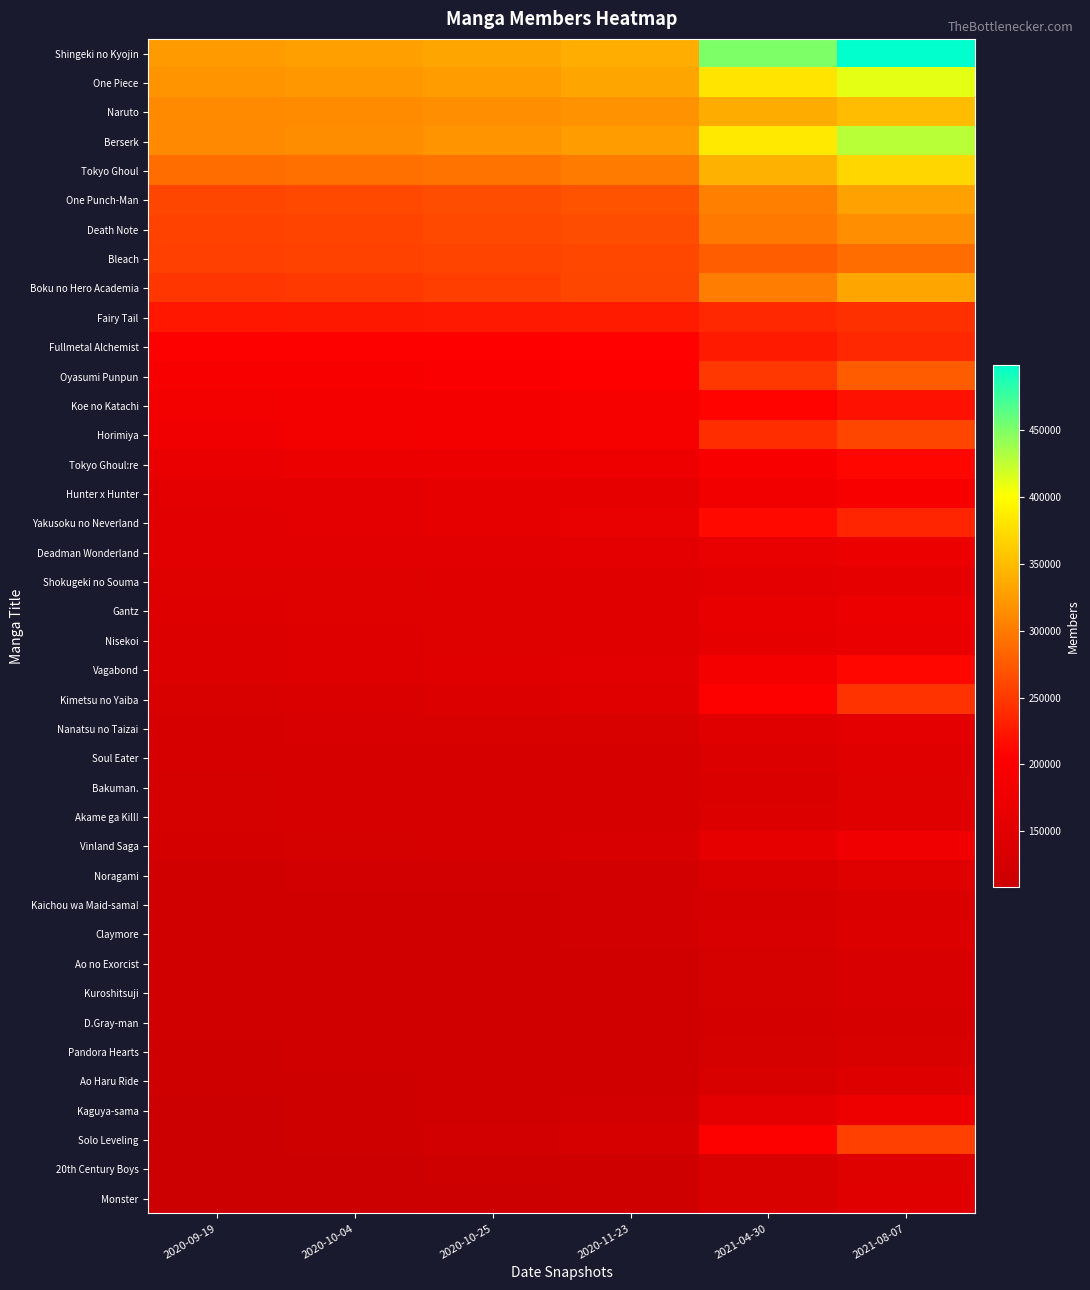

Reading right to left, list all the values displayed in this chart.

Shingeki no Kyojin: 2021-08-07=498684	2021-04-30=450539	2020-11-23=338951	2020-10-25=332404	2020-10-04=328022	2020-09-19=325234
One Piece: 2021-08-07=410367	2021-04-30=380452	2020-11-23=333102	2020-10-25=326824	2020-10-04=322699	2020-09-19=320072
Naruto: 2021-08-07=350549	2021-04-30=337956	2020-11-23=317955	2020-10-25=315293	2020-10-04=313418	2020-09-19=312296
Berserk: 2021-08-07=427691	2021-04-30=384868	2020-11-23=326865	2020-10-25=319412	2020-10-04=314632	2020-09-19=311505
Tokyo Ghoul: 2021-08-07=370484	2021-04-30=341927	2020-11-23=300001	2020-10-25=294847	2020-10-04=291374	2020-09-19=289259
One Punch-Man: 2021-08-07=329490	2021-04-30=304166	2020-11-23=269155	2020-10-25=264795	2020-10-04=261653	2020-09-19=259589
Death Note: 2021-08-07=315804	2021-04-30=297432	2020-11-23=265132	2020-10-25=260748	2020-10-04=257934	2020-09-19=256222
Bleach: 2021-08-07=288873	2021-04-30=277021	2020-11-23=259959	2020-10-25=257754	2020-10-04=256137	2020-09-19=255093
Boku no Hero Academia: 2021-08-07=332512	2021-04-30=301800	2020-11-23=259186	2020-10-25=253503	2020-10-04=249745	2020-09-19=247069
Fairy Tail: 2021-08-07=242433	2021-04-30=236707	2020-11-23=226659	2020-10-25=225283	2020-10-04=224287	2020-09-19=223624
Fullmetal Alchemist: 2021-08-07=236896	2021-04-30=225793	2020-11-23=207916	2020-10-25=205397	2020-10-04=203752	2020-09-19=202664
Oyasumi Punpun: 2021-08-07=276172	2021-04-30=248346	2020-11-23=204920	2020-10-25=199573	2020-10-04=196133	2020-09-19=194009
Koe no Katachi: 2021-08-07=219287	2021-04-30=208489	2020-11-23=190089	2020-10-25=187597	2020-10-04=185931	2020-09-19=184901
Horimiya: 2021-08-07=259872	2021-04-30=240290	2020-11-23=189583	2020-10-25=185727	2020-10-04=182957	2020-09-19=179937
Tokyo Ghoul:re: 2021-08-07=210465	2021-04-30=195713	2020-11-23=174617	2020-10-25=172009	2020-10-04=170213	2020-09-19=169110
Hunter x Hunter: 2021-08-07=195953	2021-04-30=182779	2020-11-23=161841	2020-10-25=158897	2020-10-04=156873	2020-09-19=155481
Yakusoku no Neverland: 2021-08-07=234478	2021-04-30=213218	2020-11-23=165154	2020-10-25=160051	2020-10-04=156639	2020-09-19=154465
Deadman Wonderland: 2021-08-07=172139	2021-04-30=165782	2020-11-23=155742	2020-10-25=154315	2020-10-04=153377	2020-09-19=152752
Shokugeki no Souma: 2021-08-07=160430	2021-04-30=156042	2020-11-23=148168	2020-10-25=147035	2020-10-04=146141	2020-09-19=145453
Gantz: 2021-08-07=170998	2021-04-30=162215	2020-11-23=148310	2020-10-25=146337	2020-10-04=144994	2020-09-19=144125
Nisekoi: 2021-08-07=167648	2021-04-30=159857	2020-11-23=147027	2020-10-25=145215	2020-10-04=143948	2020-09-19=142942
Vagabond: 2021-08-07=211231	2021-04-30=187278	2020-11-23=151345	2020-10-25=147077	2020-10-04=144422	2020-09-19=142709
Kimetsu no Yaiba: 2021-08-07=245355	2021-04-30=201921	2020-11-23=150098	2020-10-25=142952	2020-10-04=138148	2020-09-19=135046
Nanatsu no Taizai: 2021-08-07=155182	2021-04-30=148222	2020-11-23=135316	2020-10-25=133435	2020-10-04=132165	2020-09-19=131276
Soul Eater: 2021-08-07=147936	2021-04-30=141447	2020-11-23=131656	2020-10-25=130365	2020-10-04=129457	2020-09-19=128858
Bakuman.: 2021-08-07=145222	2021-04-30=139201	2020-11-23=130074	2020-10-25=128851	2020-10-04=127971	2020-09-19=127430
Akame ga Kill!: 2021-08-07=148413	2021-04-30=142048	2020-11-23=130864	2020-10-25=129135	2020-10-04=128033	2020-09-19=127369
Vinland Saga: 2021-08-07=181133	2021-04-30=161498	2020-11-23=132218	2020-10-25=128624	2020-10-04=126238	2020-09-19=124743
Noragami: 2021-08-07=145539	2021-04-30=137303	2020-11-23=123845	2020-10-25=121905	2020-10-04=120629	2020-09-19=119749
Kaichou wa Maid-sama!: 2021-08-07=136226	2021-04-30=130378	2020-11-23=120666	2020-10-25=119314	2020-10-04=118430	2020-09-19=117822
Claymore: 2021-08-07=140890	2021-04-30=133068	2020-11-23=120512	2020-10-25=119060	2020-10-04=118108	2020-09-19=117522
Ao no Exorcist: 2021-08-07=132482	2021-04-30=127496	2020-11-23=119619	2020-10-25=118532	2020-10-04=117771	2020-09-19=117282
Kuroshitsuji: 2021-08-07=132160	2021-04-30=127209	2020-11-23=119634	2020-10-25=118491	2020-10-04=117686	2020-09-19=117232
D.Gray-man: 2021-08-07=129542	2021-04-30=124931	2020-11-23=118541	2020-10-25=117564	2020-10-04=116964	2020-09-19=116608
Pandora Hearts: 2021-08-07=134077	2021-04-30=127352	2020-11-23=118765	2020-10-25=117549	2020-10-04=116746	2020-09-19=116252
Ao Haru Ride: 2021-08-07=143656	2021-04-30=133807	2020-11-23=119301	2020-10-25=118532	2020-10-04=116174	2020-09-19=115395
Kaguya-sama: 2021-08-07=174619	2021-04-30=154775	2020-11-23=122152	2020-10-25=117735	2020-10-04=114600	2020-09-19=112468
Solo Leveling: 2021-08-07=254746	2021-04-30=203853	2020-11-23=131353	2020-10-25=122226	2020-10-04=115815	2020-09-19=111425
20th Century Boys: 2021-08-07=146409	2021-04-30=134344	2020-11-23=115357	2020-10-25=112636	2020-10-04=111053	2020-09-19=109960
Monster: 2021-08-07=148693	2021-04-30=134582	2020-11-23=113696	2020-10-25=110840	2020-10-04=109200	2020-09-19=108041